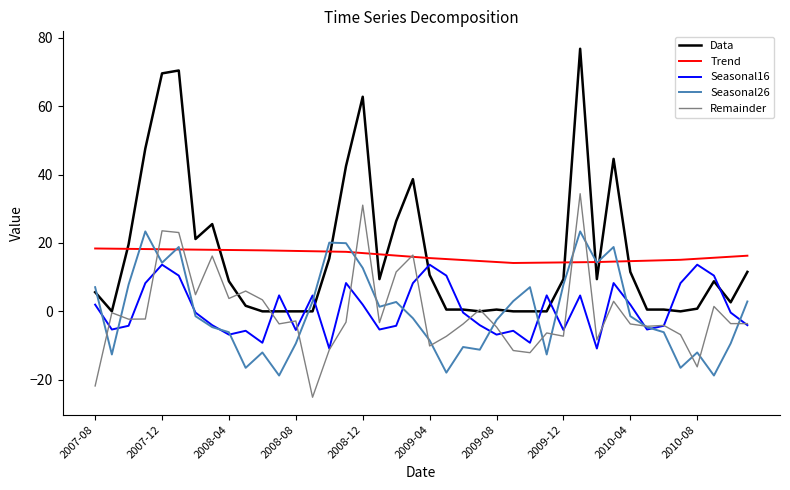

What are all the series names shown in the legend?

Data, Trend, Seasonal16, Seasonal26, Remainder